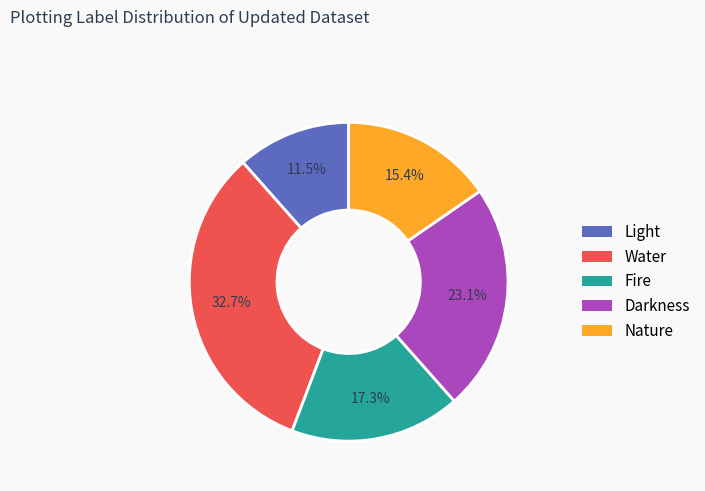

True or false: Fire accounts for 17% of the total.

True